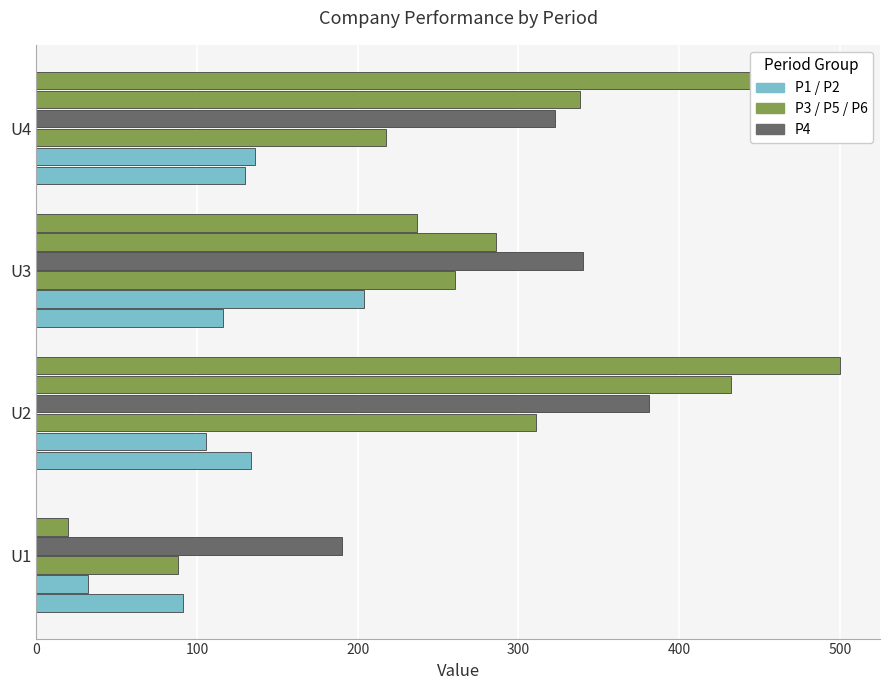

What is the maximum value shown in the chart?

499.9